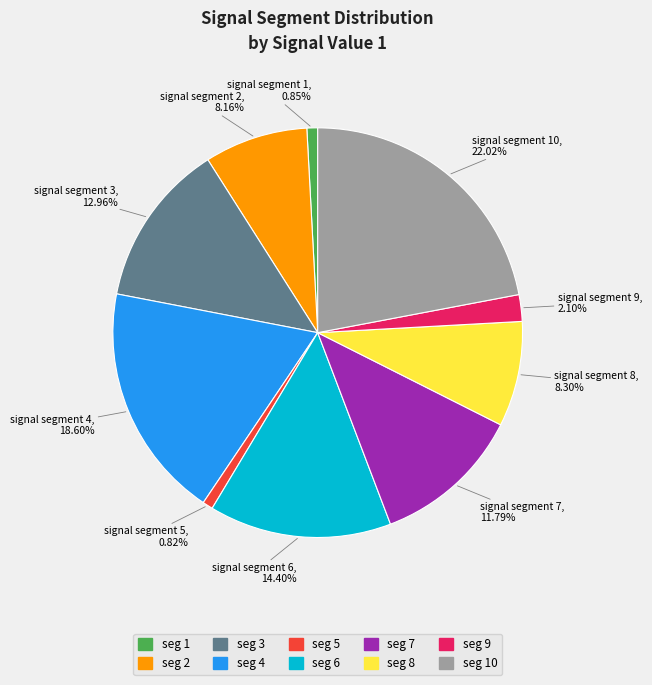

Count the number of slices in the pie.

10